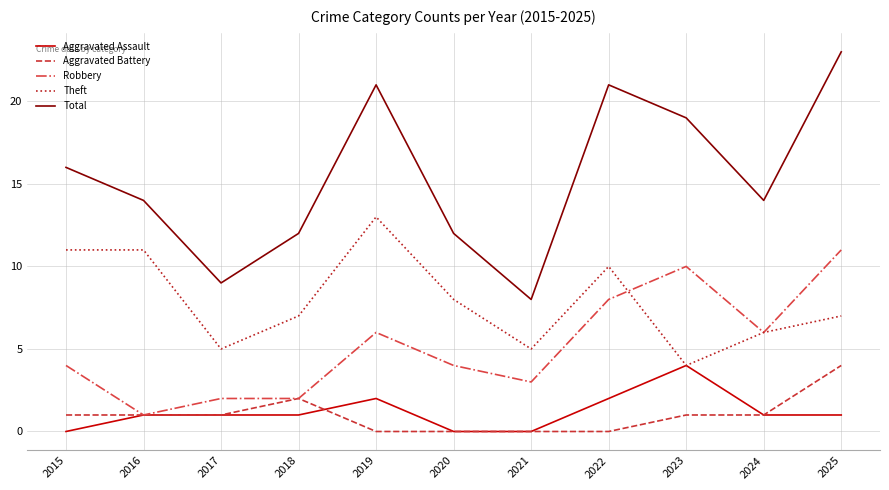

Is the value of Theft at 2017 greater than the value of Aggravated Assault at 2024?

Yes